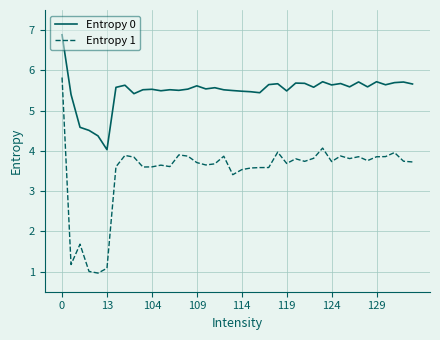

What is the minimum value shown in the chart?

1.0